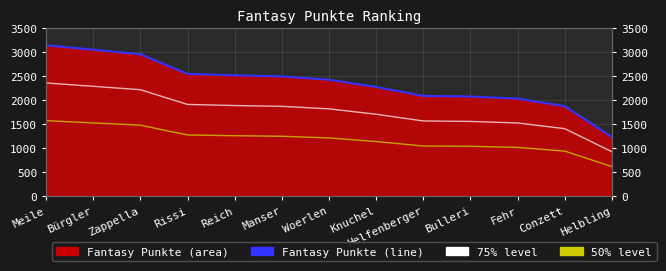

At which label is 50% level closest to 1095?

Knuchel